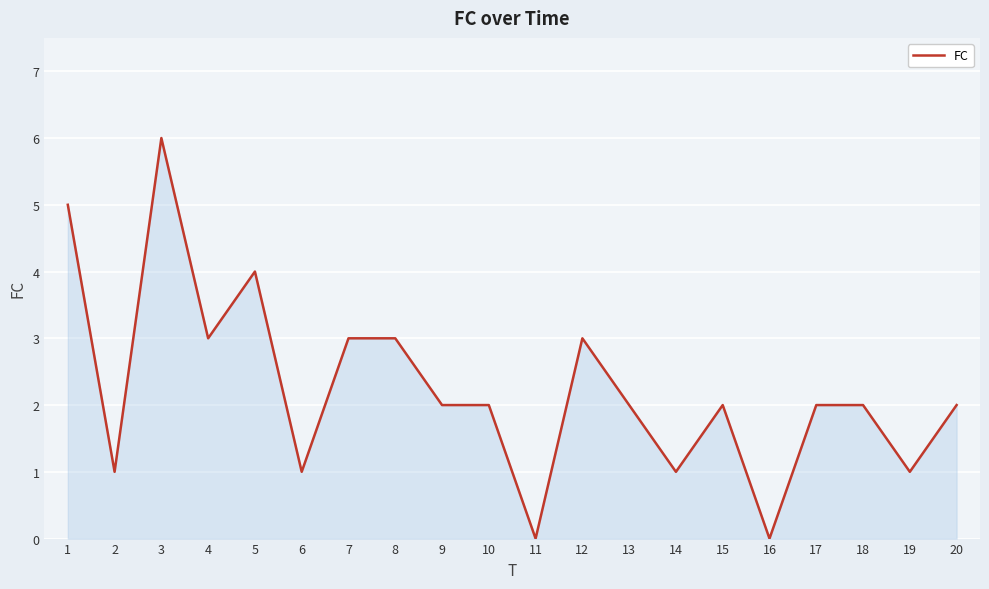

Reading left to right, transcribe all the data shown in this chart.

1=5	2=1	3=6	4=3	5=4	6=1	7=3	8=3	9=2	10=2	11=0	12=3	13=2	14=1	15=2	16=0	17=2	18=2	19=1	20=2